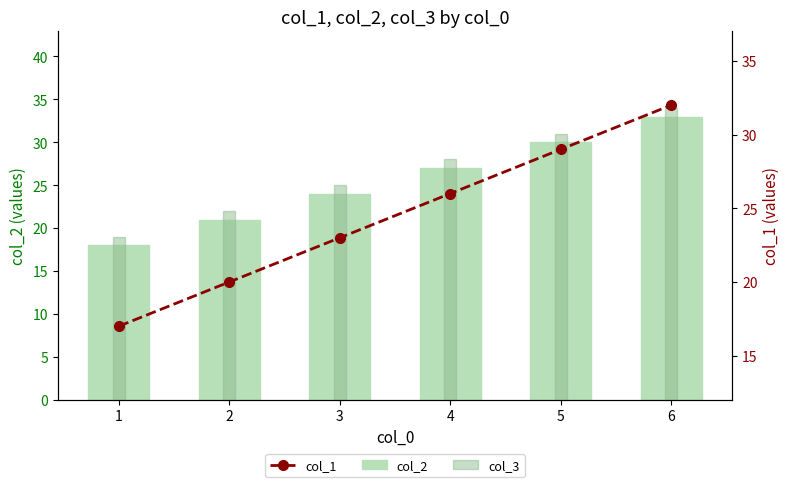

What is the sum of the col_3 values at 6 and 5?

65